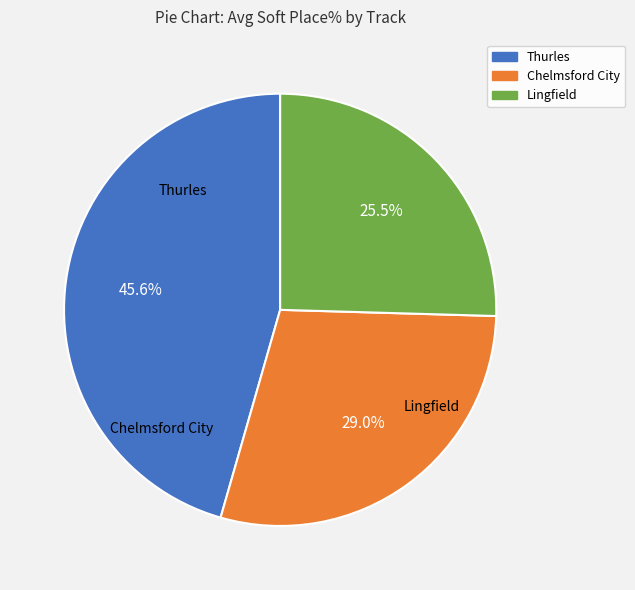

Combined, do Thurles and Lingfield account for over 50%?

Yes